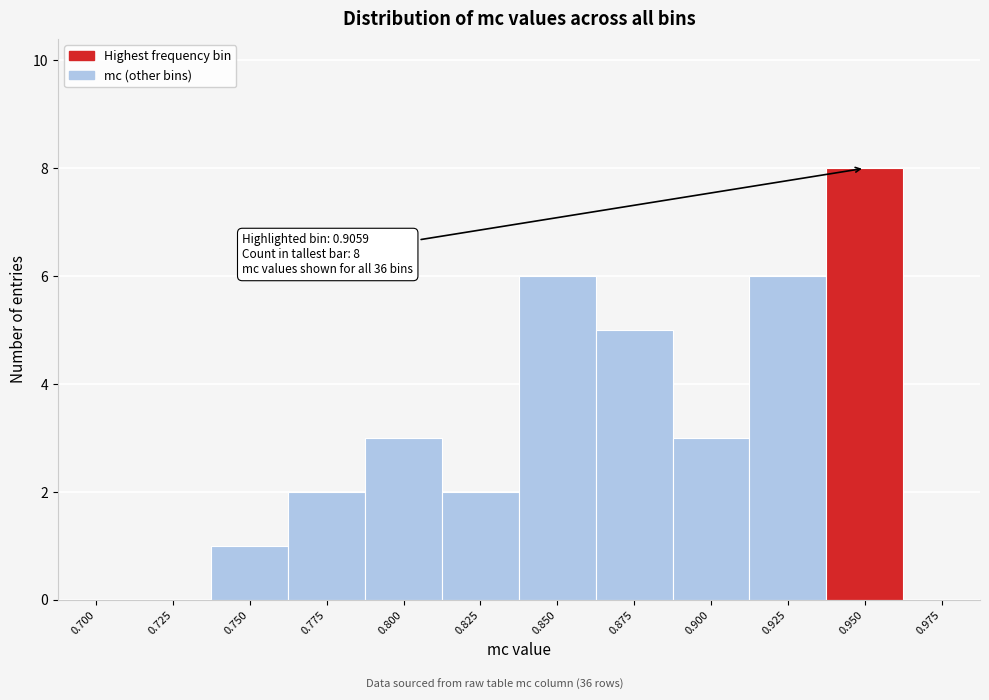

Reading left to right, transcribe all the data shown in this chart.

0.700=0	0.725=0	0.750=1	0.775=2	0.800=3	0.825=2	0.850=6	0.875=5	0.900=3	0.925=6	0.950=8	0.975=0